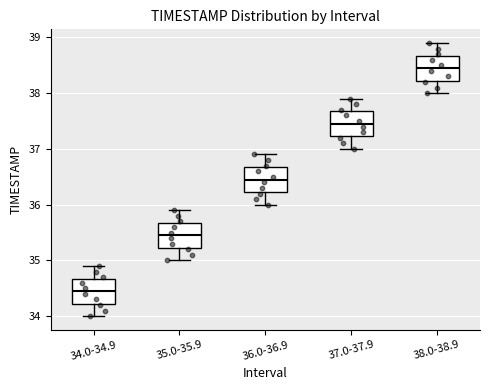

Where does the median line of the box for 38.0-38.9 sit on the y-axis? The values are not printed on the chart, so give them approximately, as read against the axis.

38.5